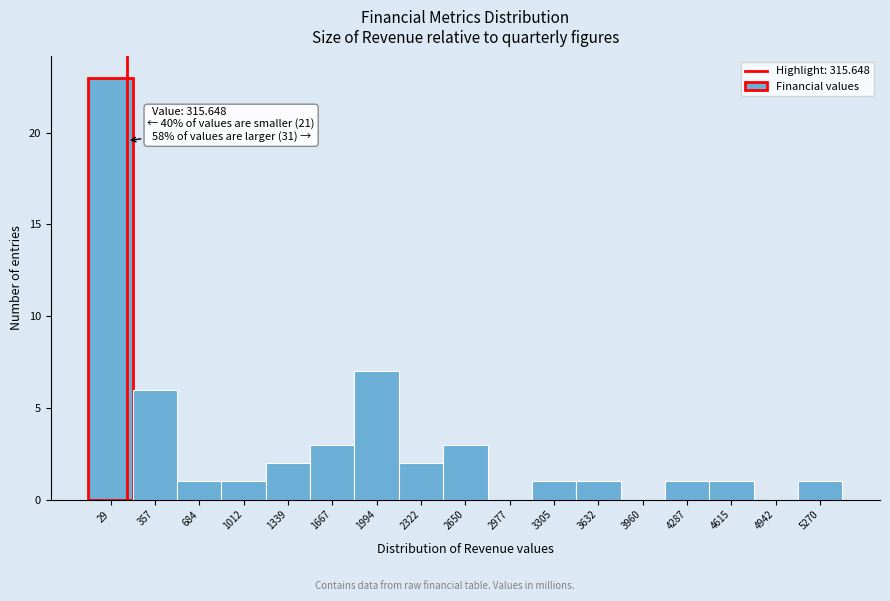

Reading right to left, list all the values displayed in this chart.

5270=1	4942=0	4615=1	4287=1	3960=0	3632=1	3305=1	2977=0	2650=3	2322=2	1994=7	1667=3	1339=2	1012=1	684=1	357=6	29=23